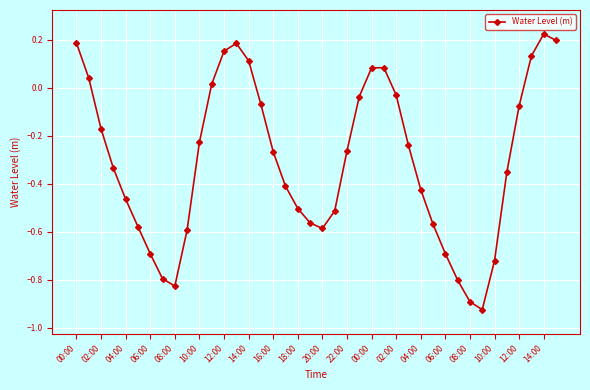

What is the difference between the second highest and second lowest values?

1.1